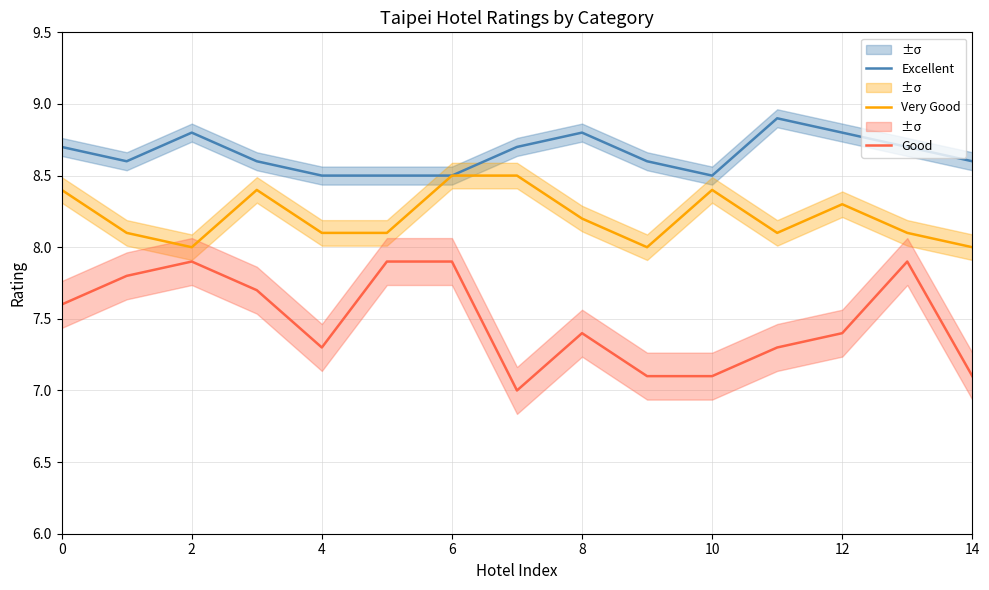

Is the value of Good at 12 greater than the value of Very Good at 2?

No